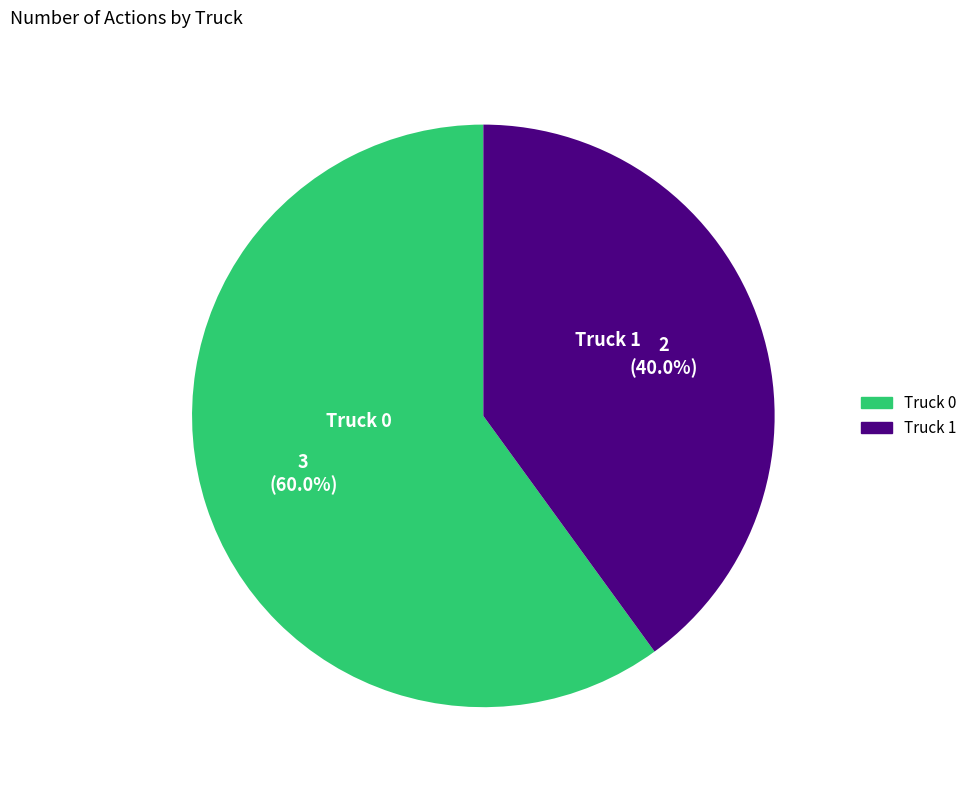

What percentage is the Truck 0 slice, to the nearest percent?

60%